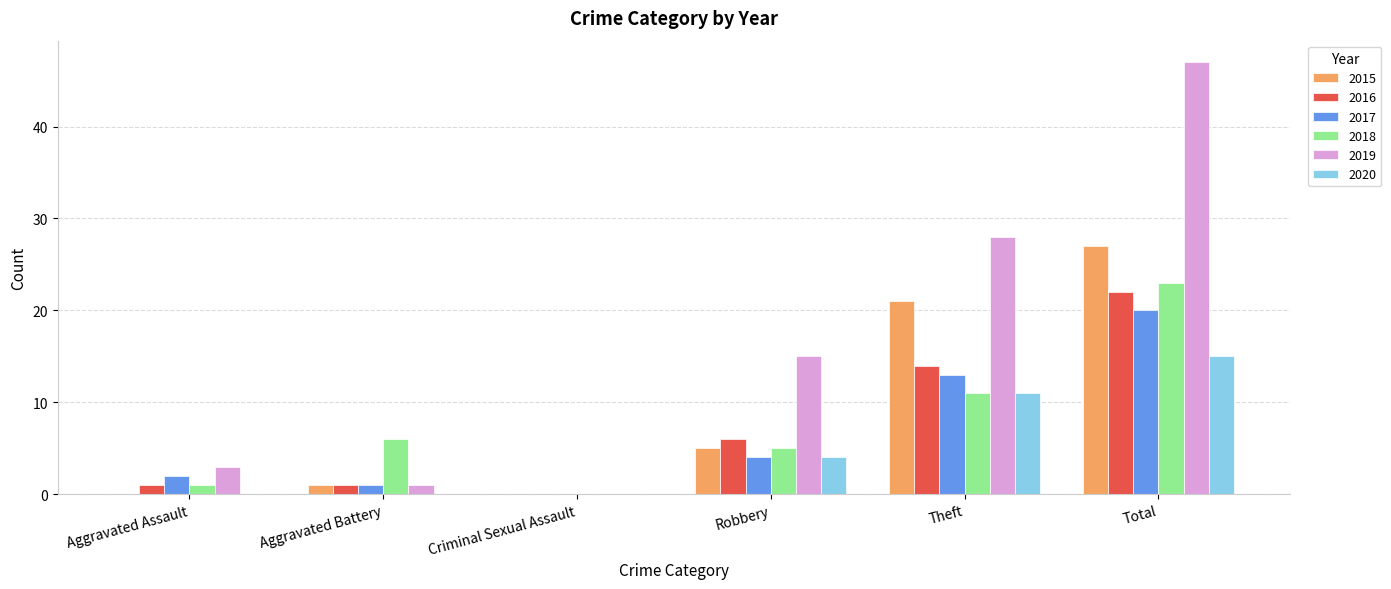

Is it true that 2016 equals 6 at Robbery?

True